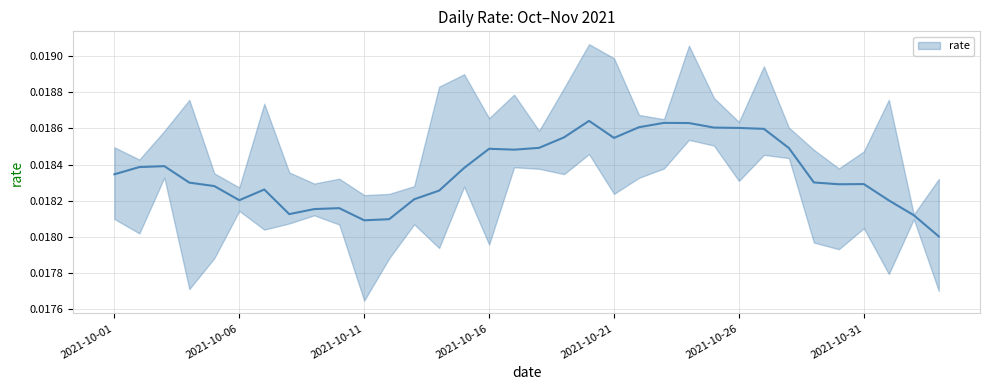

What is the label of the 22nd point from the right?

2021-10-13